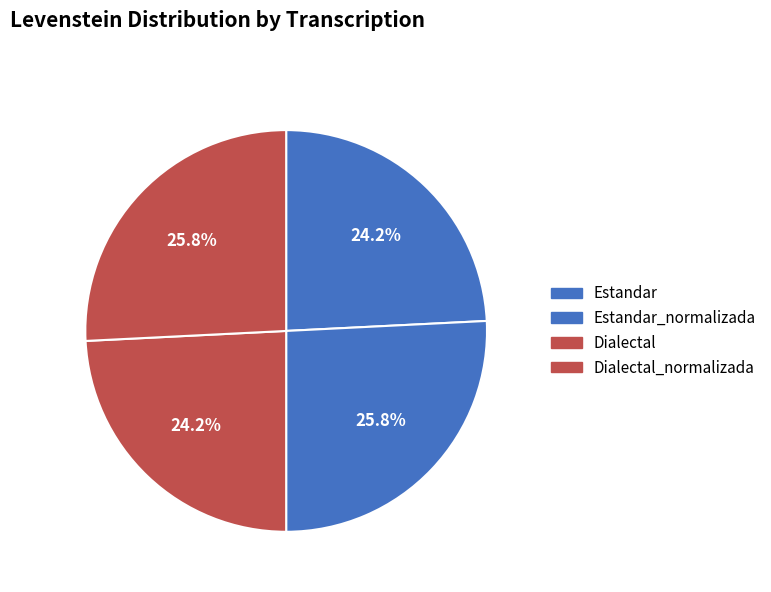

True or false: Dialectal accounts for 19% of the total.

False